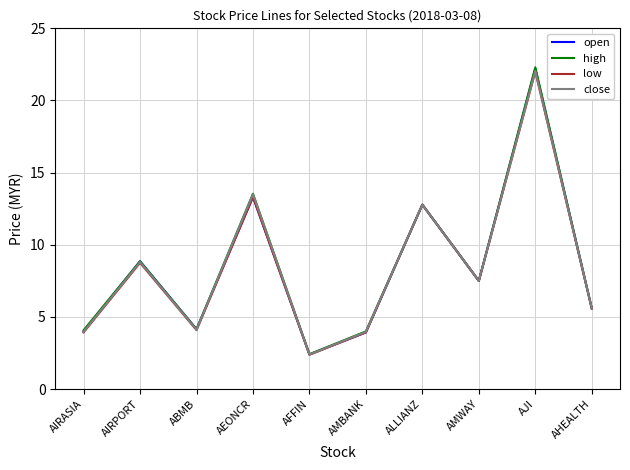

How many categories are shown in the chart?

10